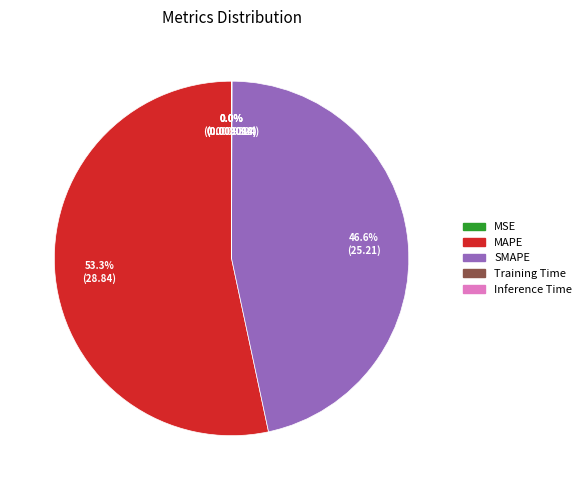

What percentage do SMAPE and MAPE together represent?

100.0%